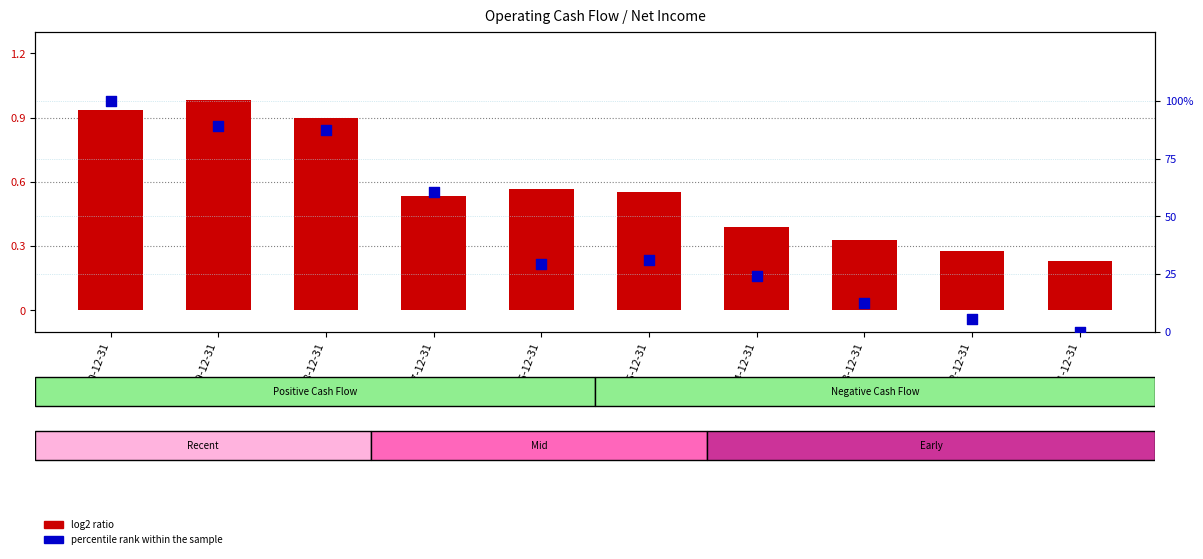

What is the total value across all series at 2013-12-31?

12.8